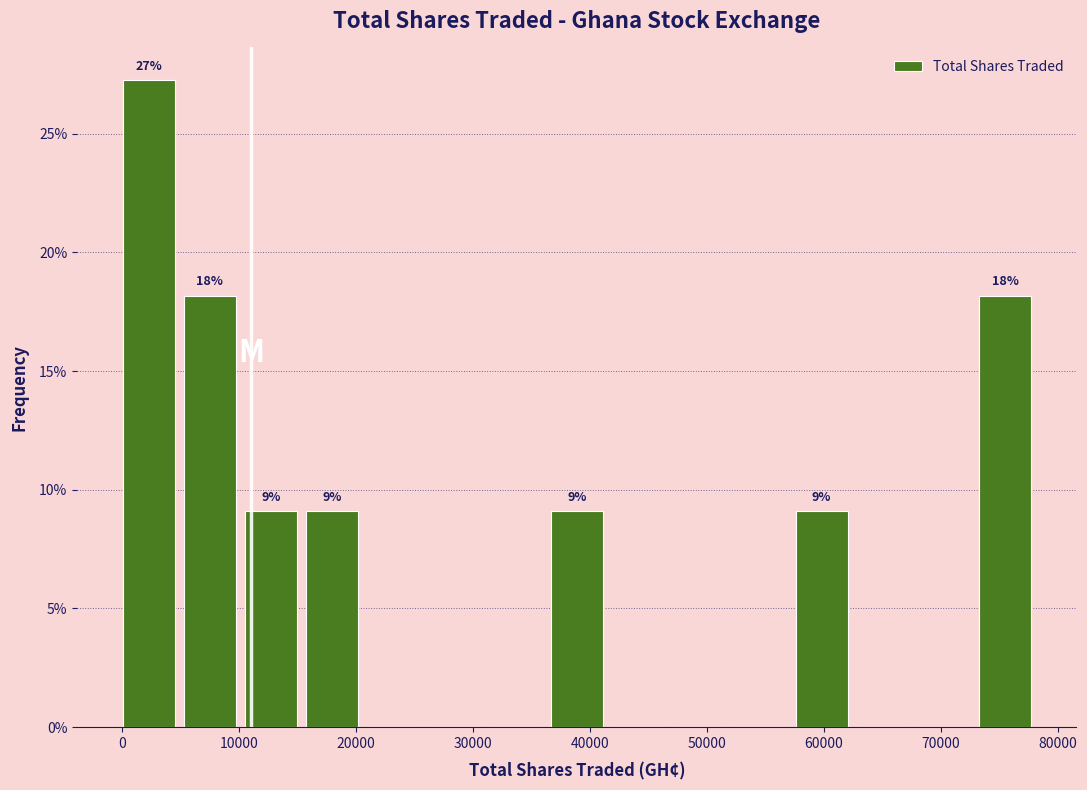

Over which range of the x-axis is the bar tallest?

0 to 5000